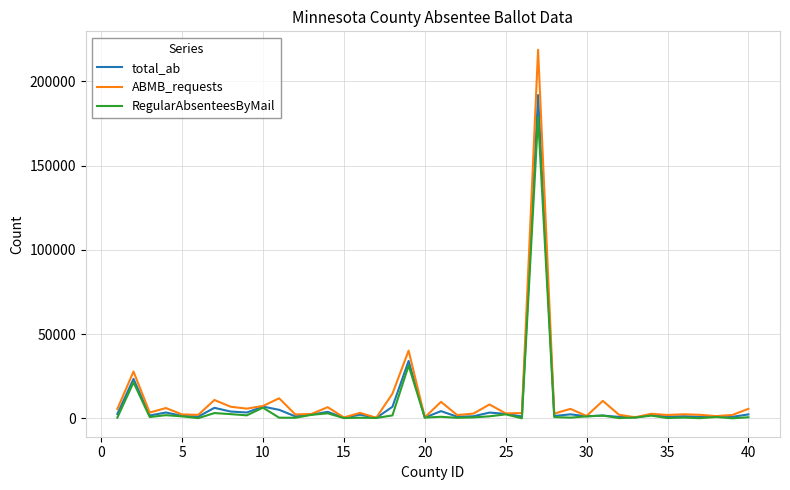

What is the greatest value displayed?

218788